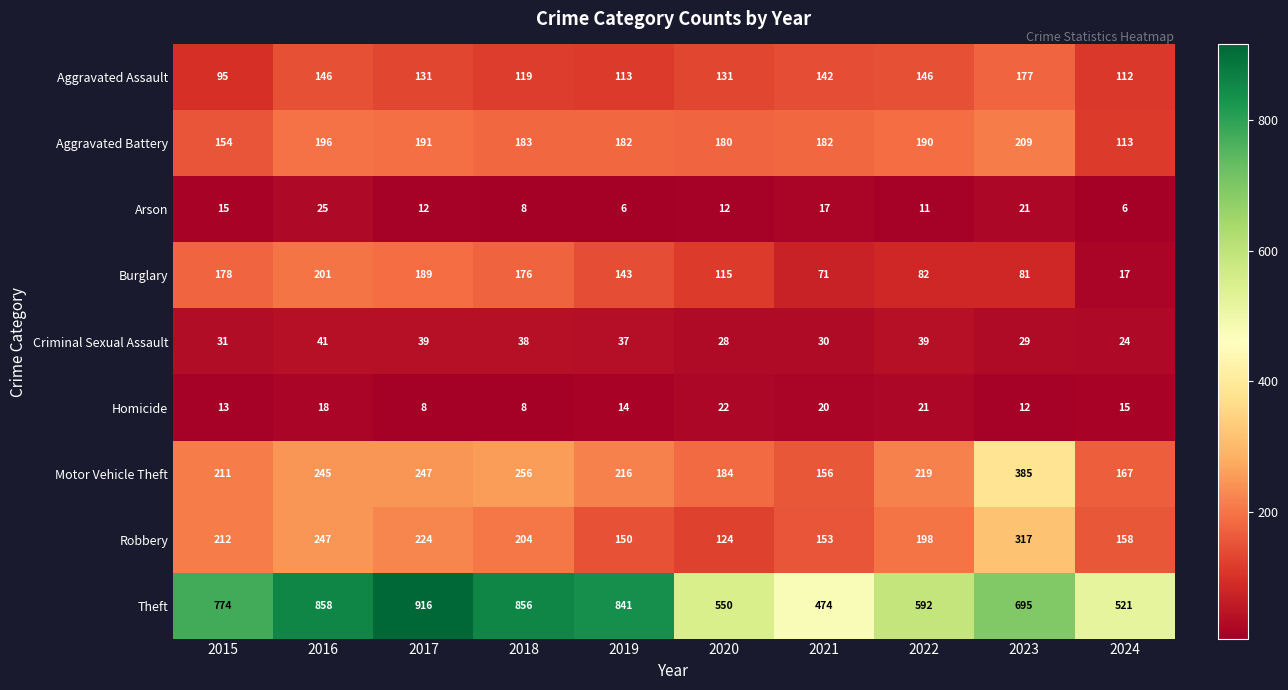

Is it true that Burglary equals 123 at 2022?

False